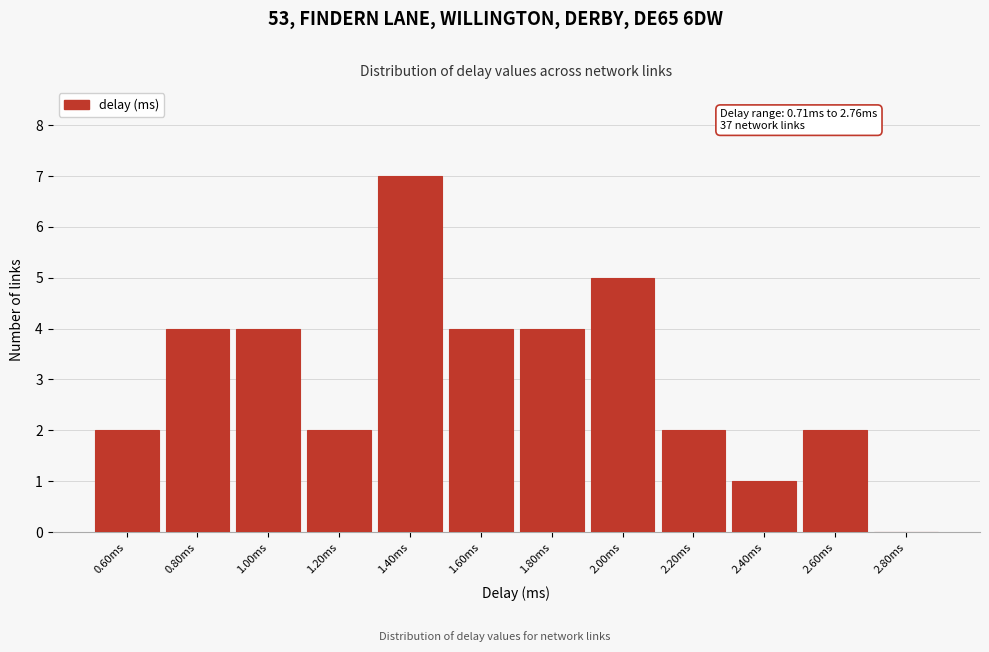

Reading left to right, list all the values displayed in this chart.

0.60ms=2	0.80ms=4	1.00ms=4	1.20ms=2	1.40ms=7	1.60ms=4	1.80ms=4	2.00ms=5	2.20ms=2	2.40ms=1	2.60ms=2	2.80ms=0